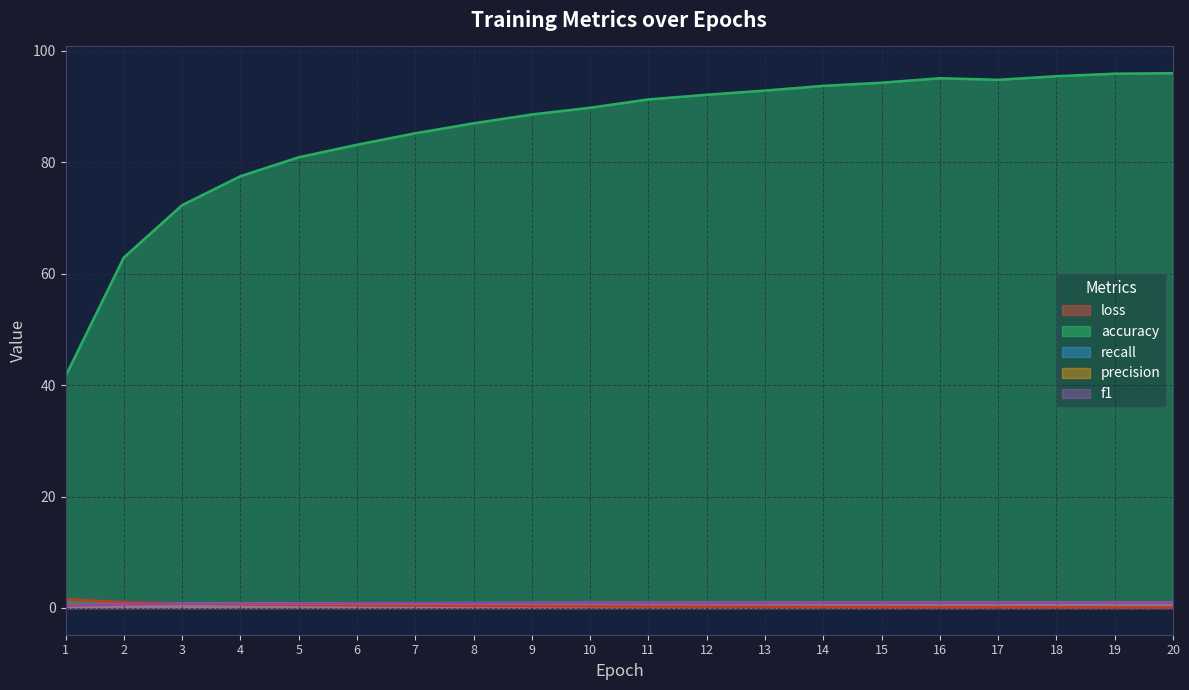

How many lines are shown in the chart?

5